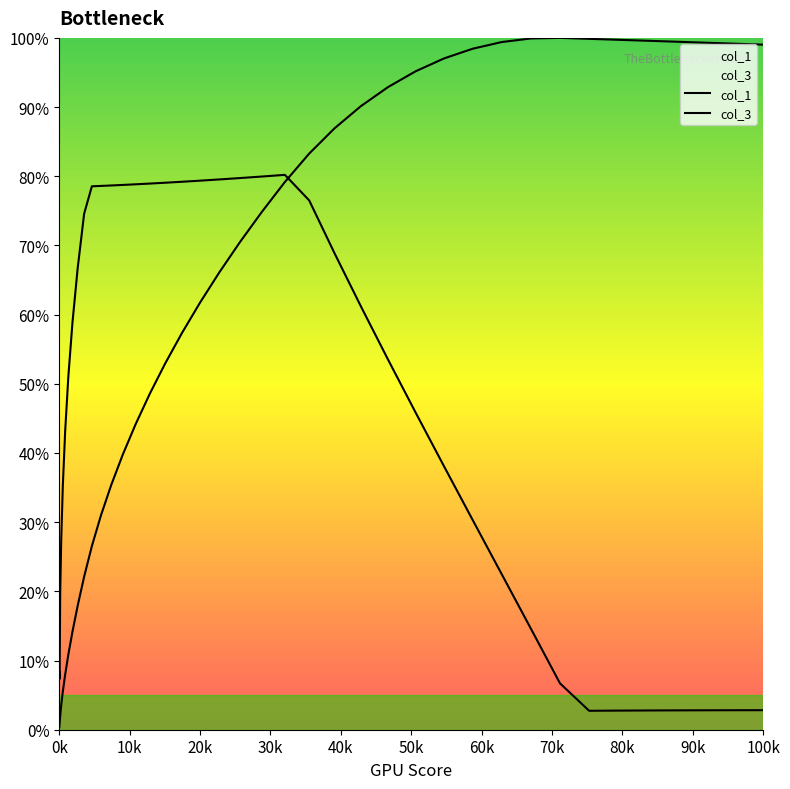

At how many categories does at least one series exceed 0?

40